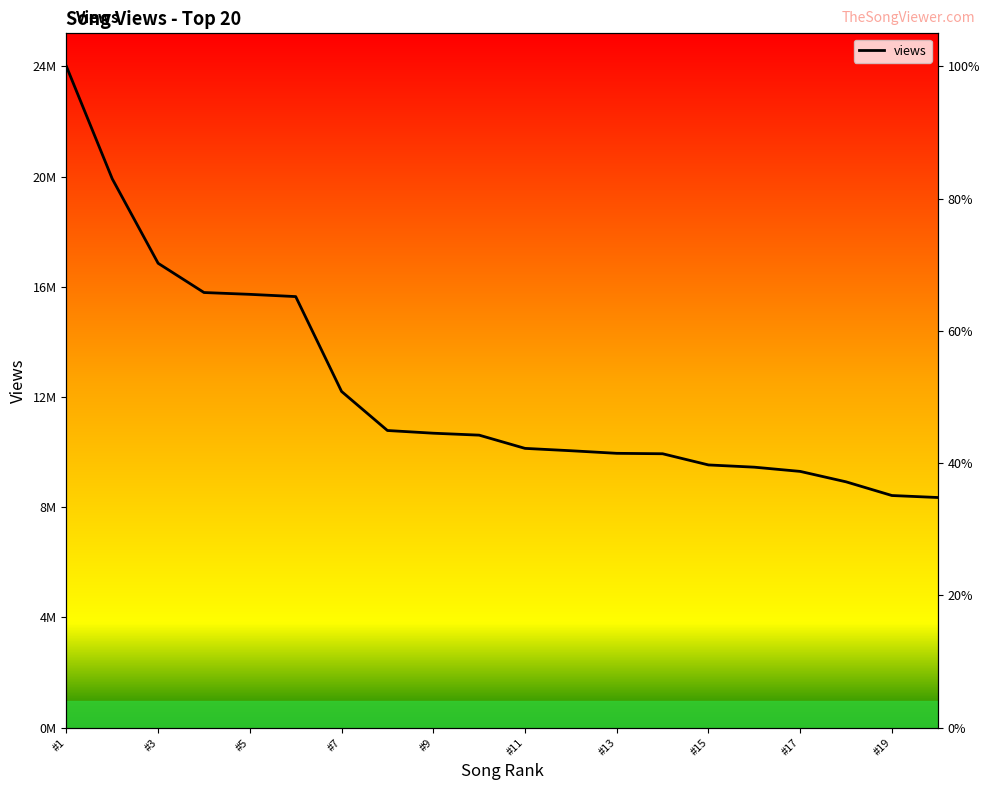

How many categories are shown in the chart?

20